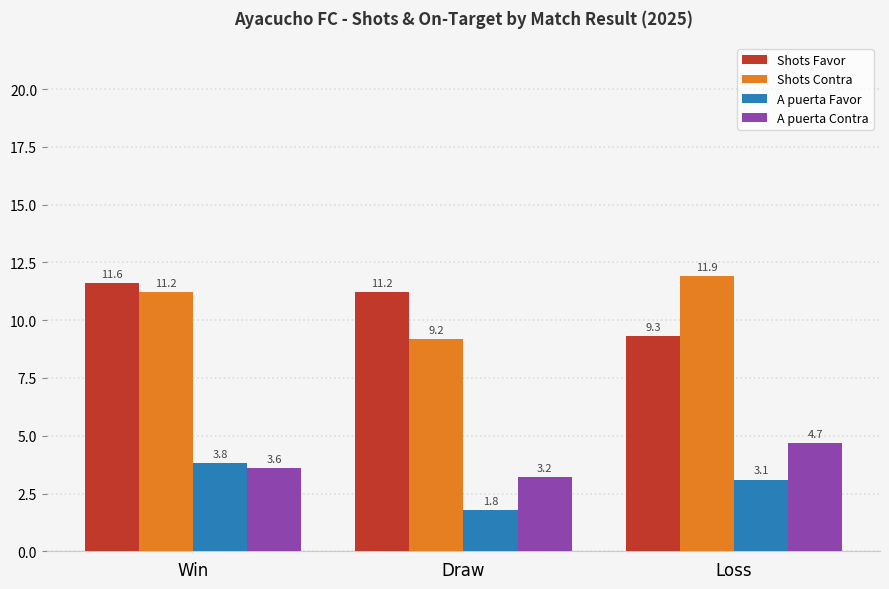

What is the sum of the A puerta Contra values at Draw and Loss?

7.9